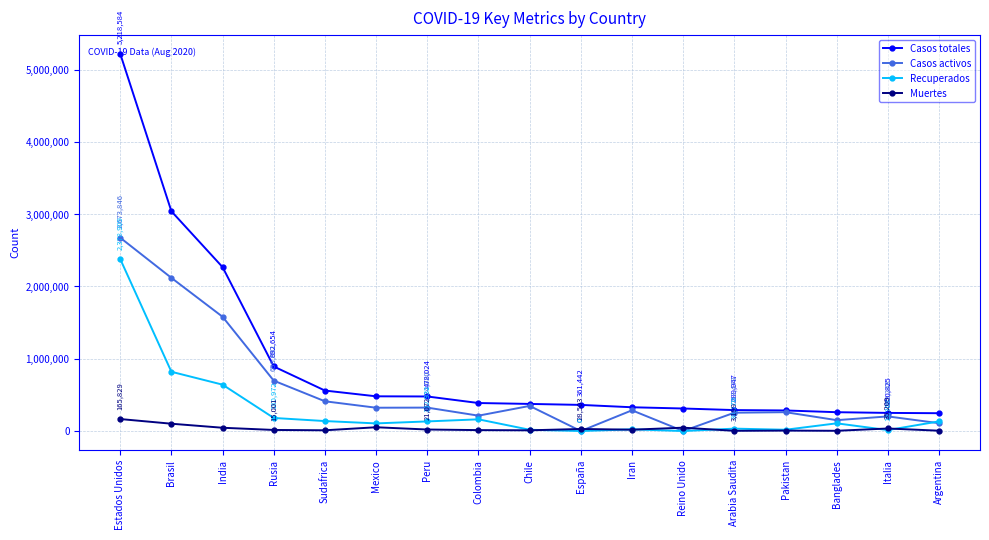

What is the difference between the Casos totales values at Banglades and Estados Unidos?

4958077